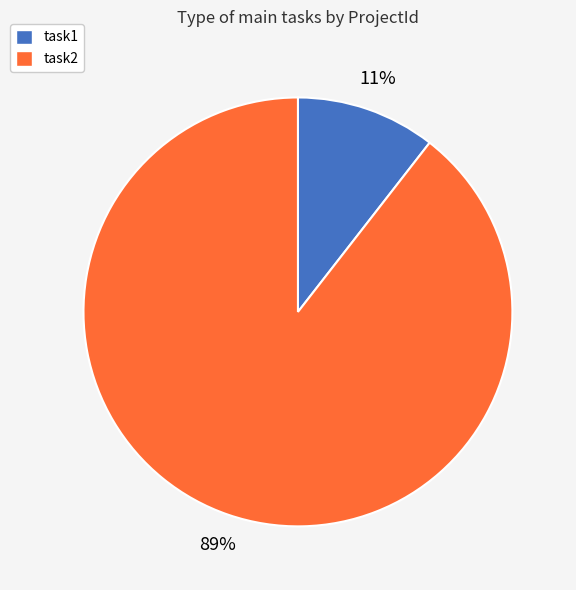

Combined, do task2 and task1 account for over 50%?

Yes